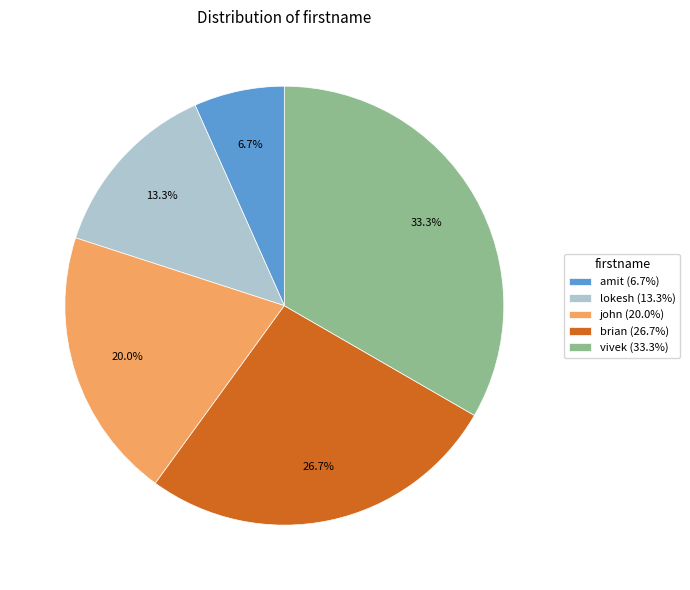

What is the smallest slice in the pie chart?

amit